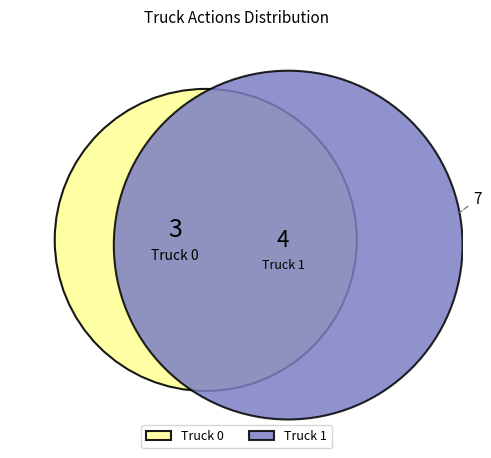

Which category has the biggest portion of the pie?

Truck 1